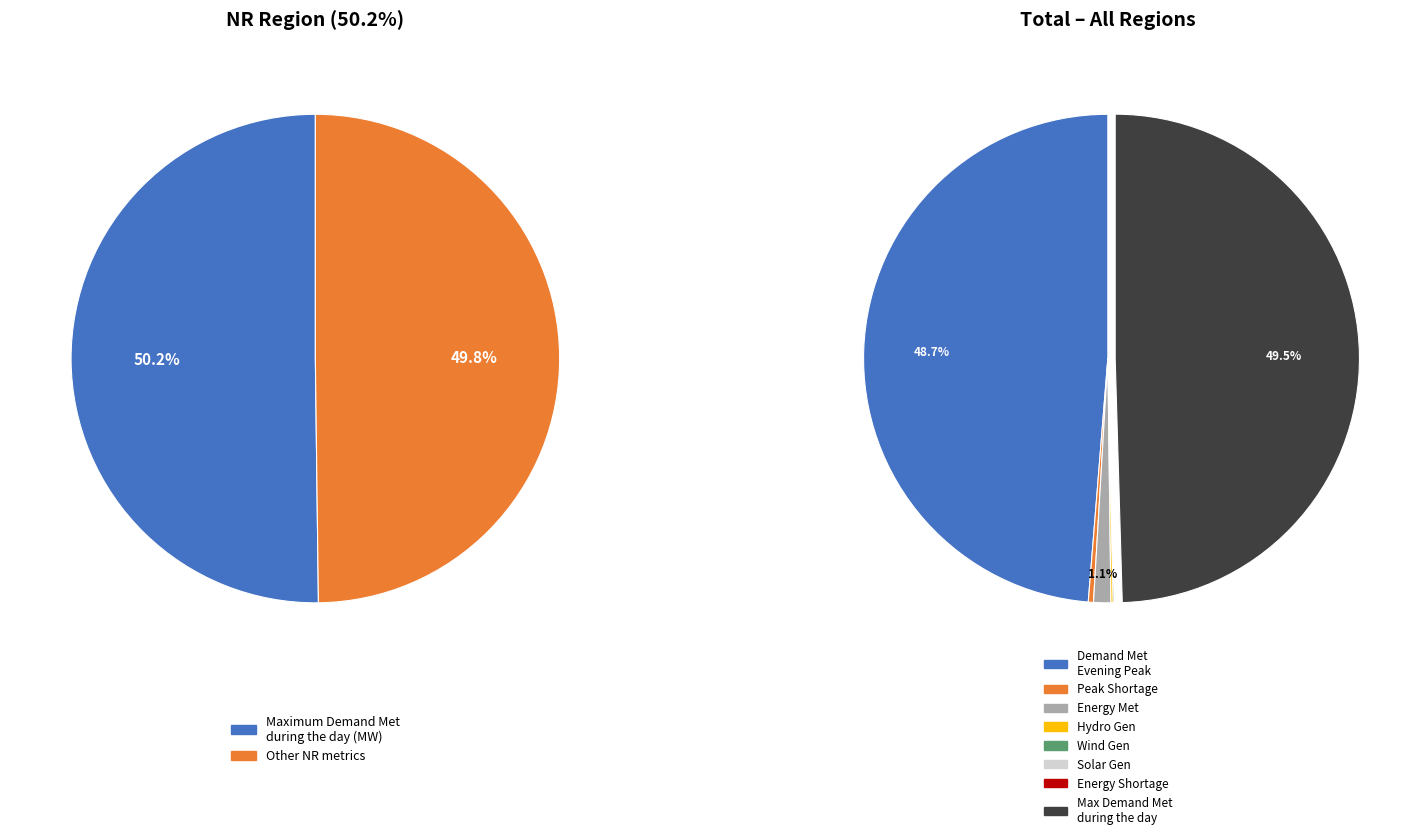

How many segments does this pie chart have?

8